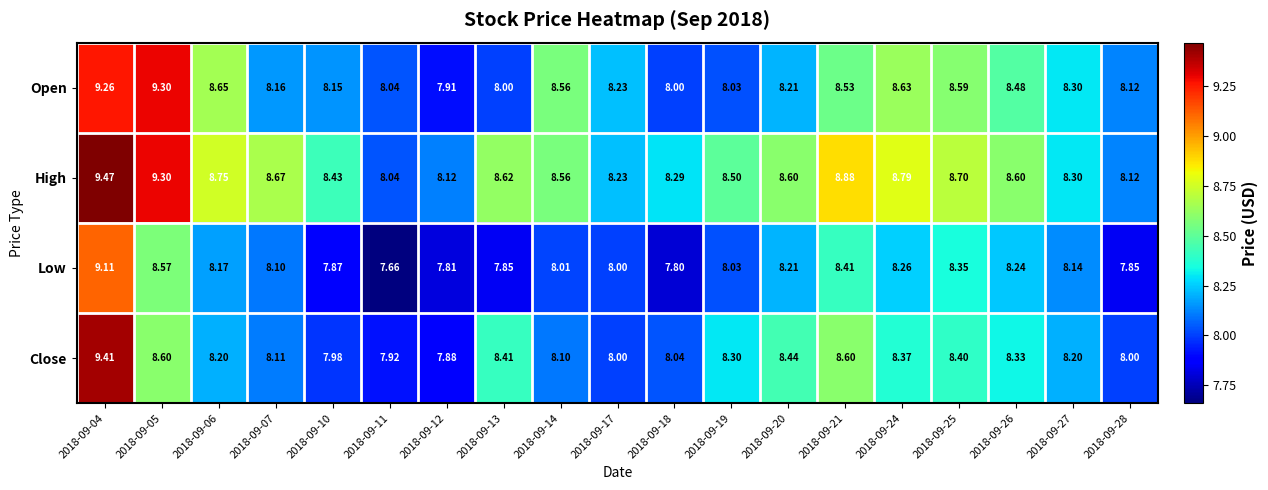

List the series in order of their peak value, lowest first.

Low, Open, Close, High